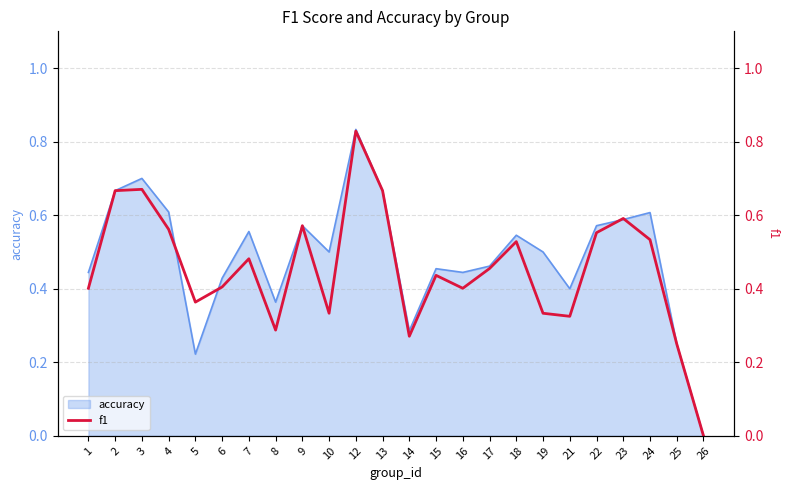

List the labels in order of value, largest first.

12, 3, 2, 13, 23, 9, 4, 22, 24, 18, 7, 17, 15, 6, 1, 16, 5, 10, 19, 21, 8, 14, 25, 26